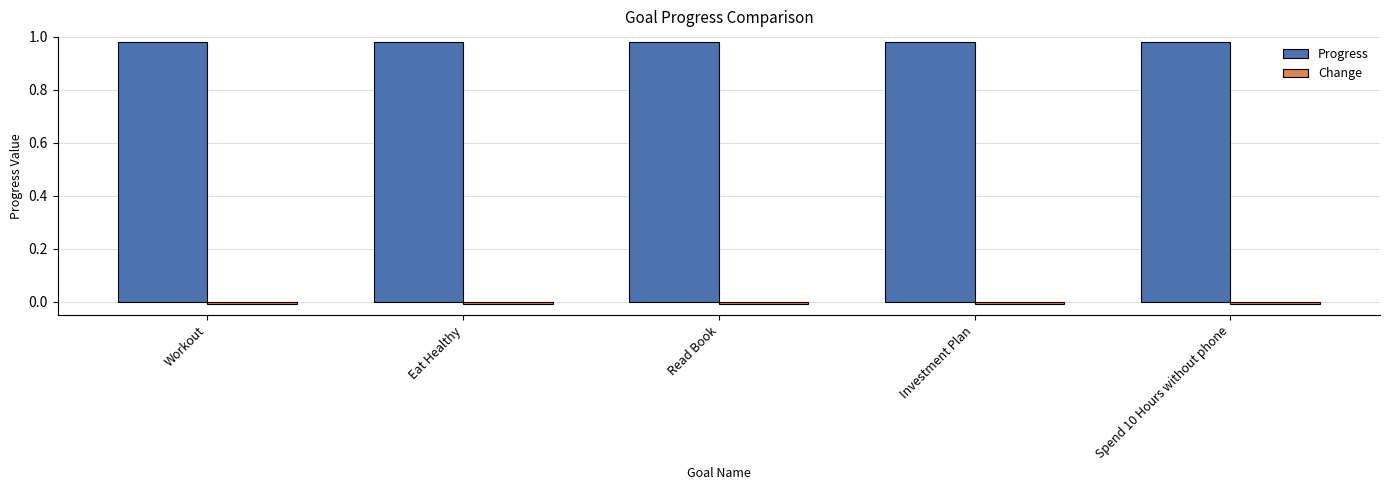

Is it true that Progress equals 0.5 at Eat Healthy?

False